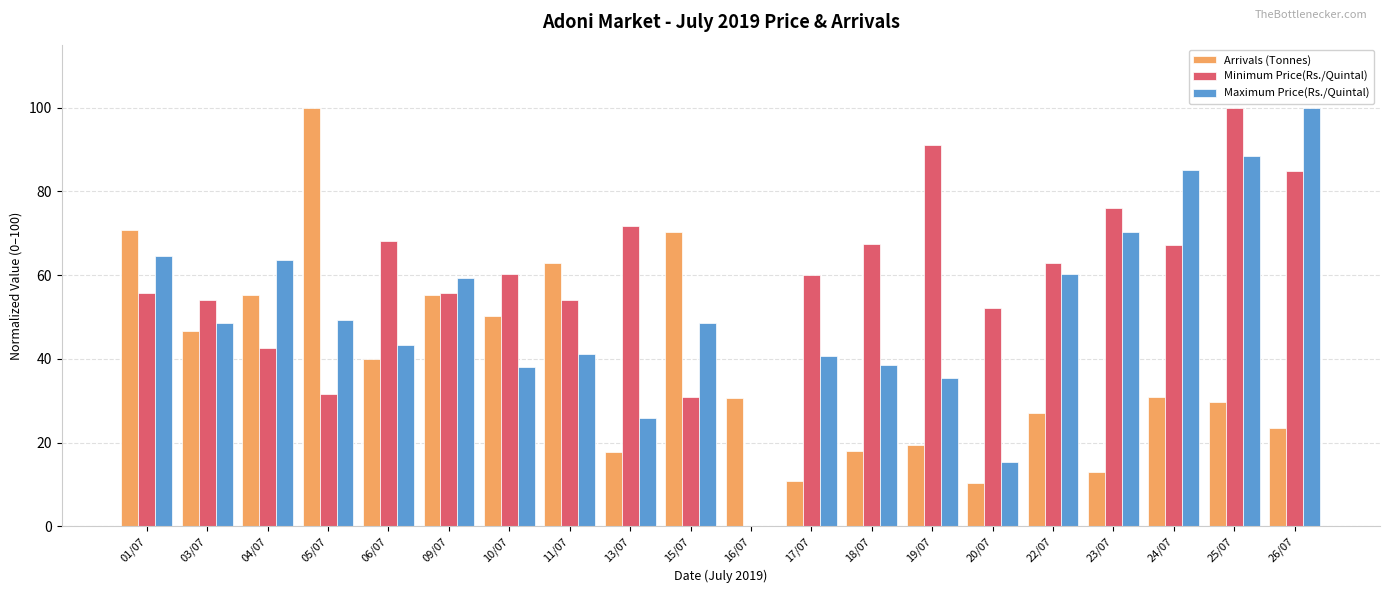

What is the sum of all Maximum Price(Rs./Quintal) values?

1016.9